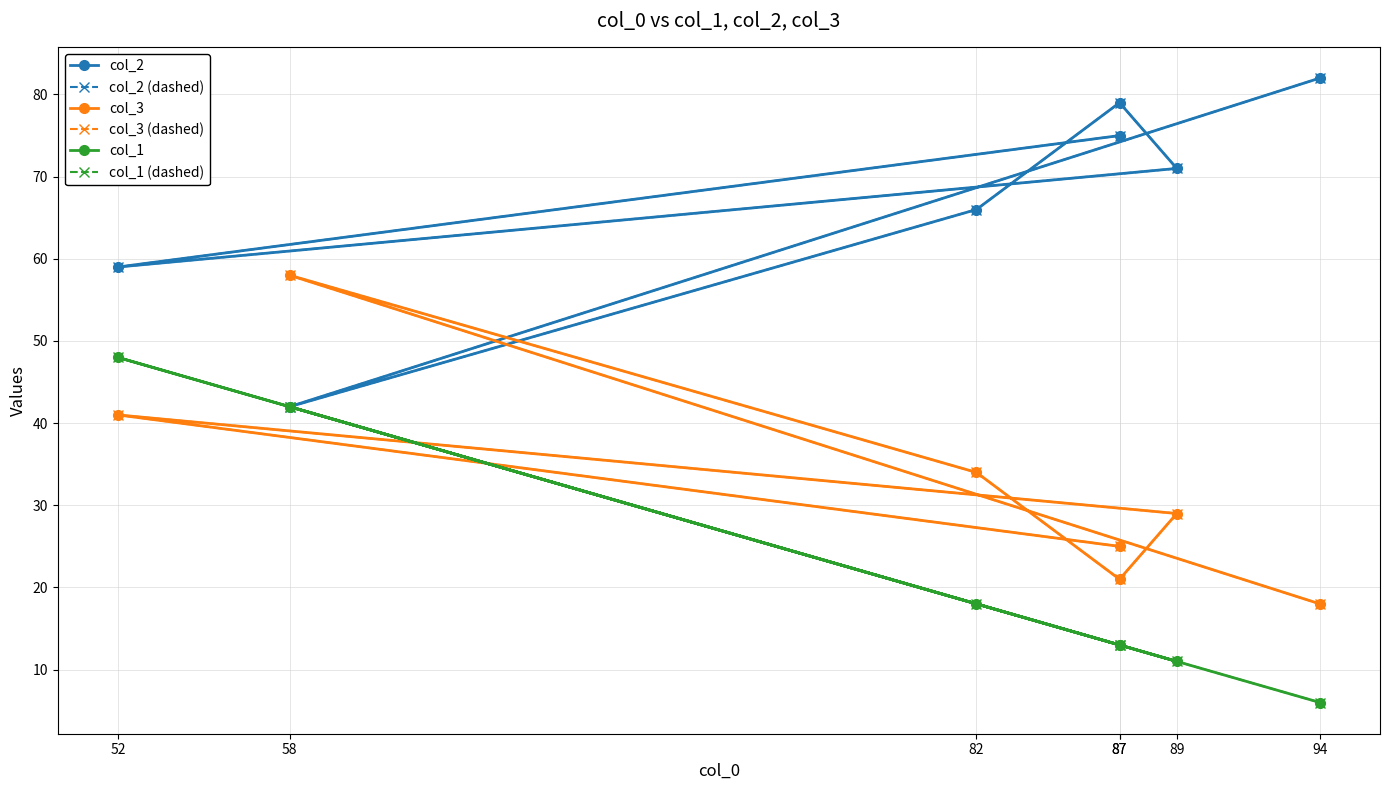

What is the spread (max minus min) of values at 89?

60